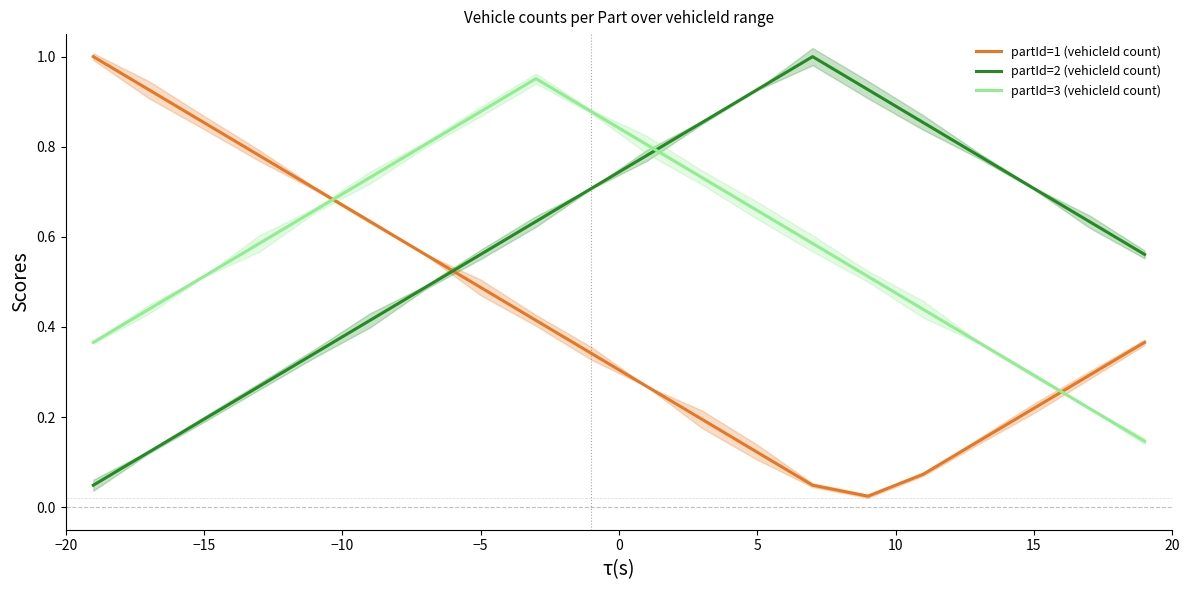

What is the difference between the maximum and second lowest values in the partId=1 (vehicleId count) series?

1.0